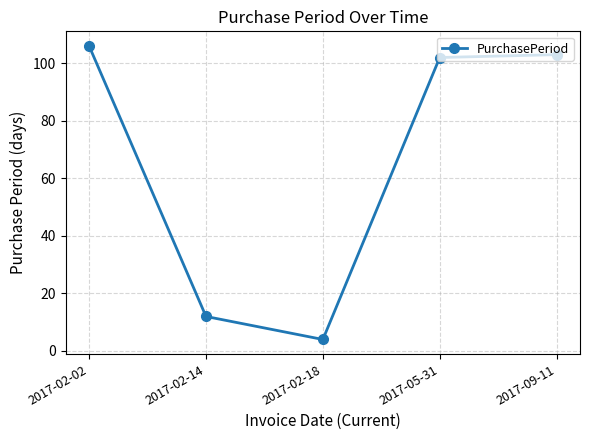

What is the difference between the maximum and minimum values?

102